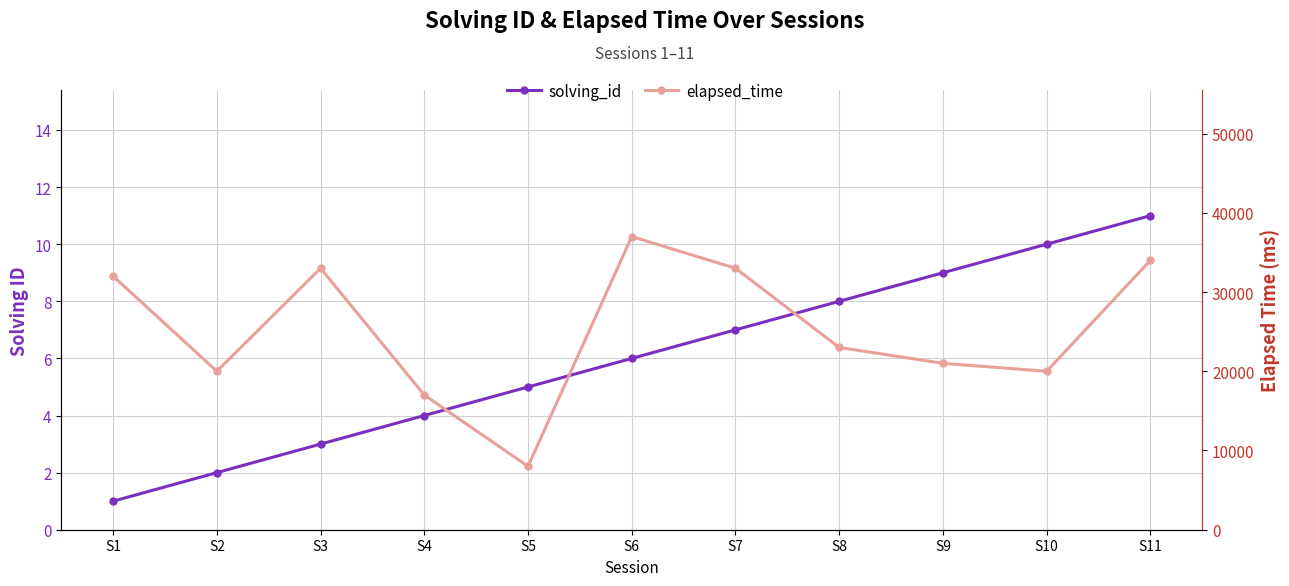

Between S1 and S11, which series saw the biggest shift?

elapsed_time